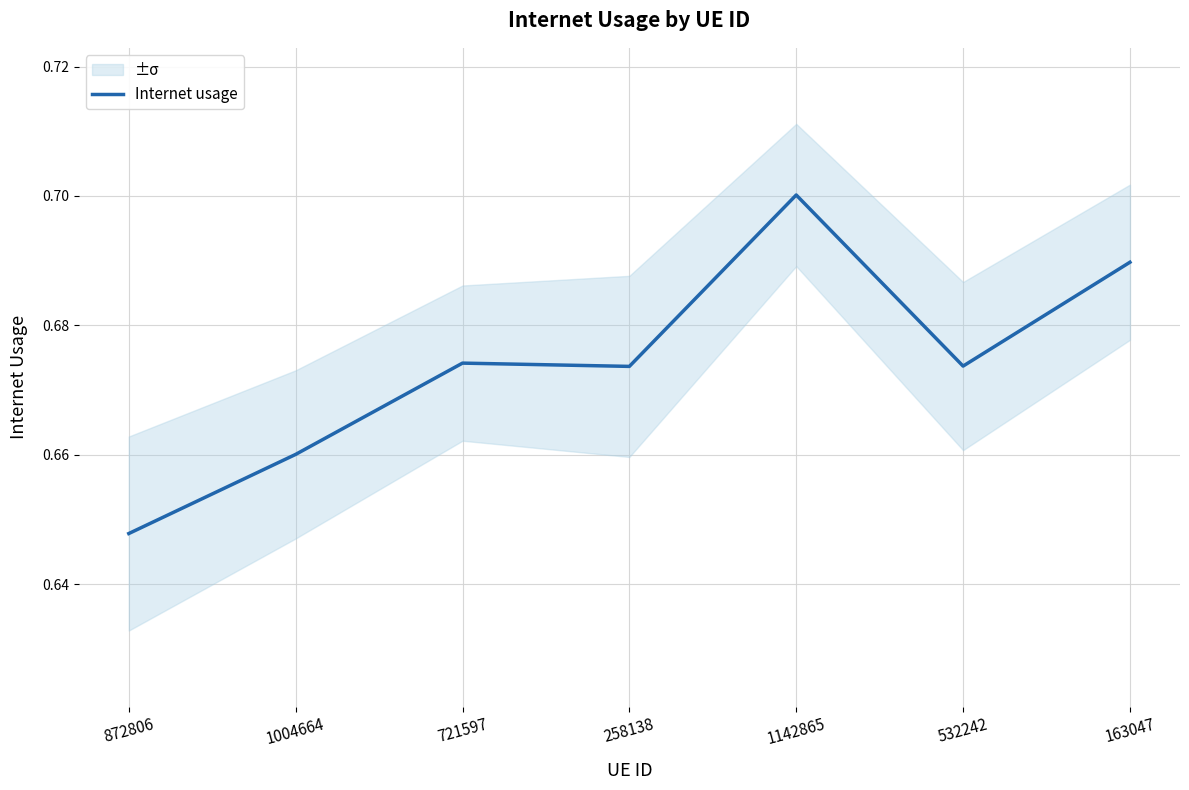

What is the label of the 6th point from the right?

1004664